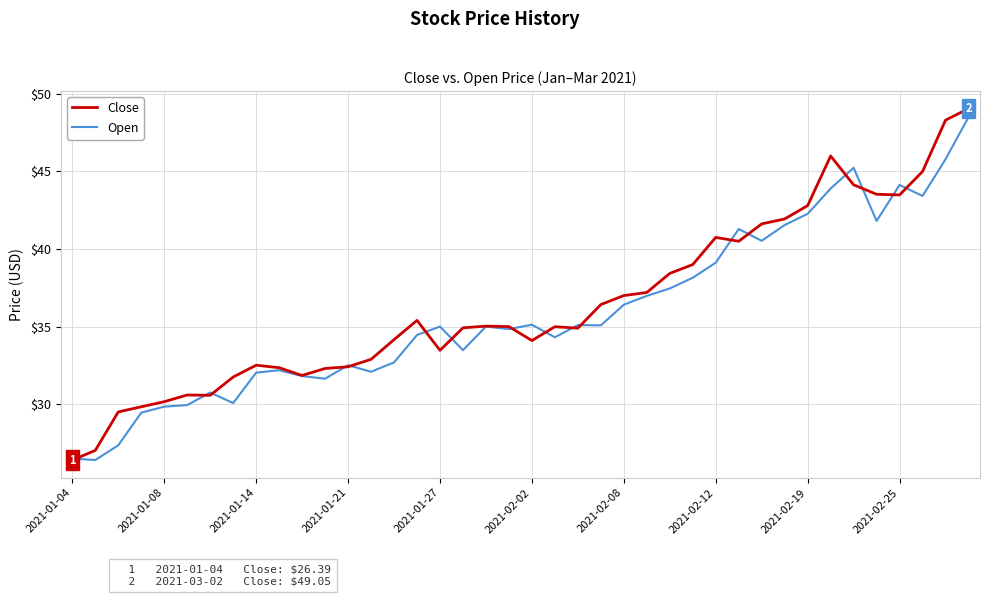

What is the greatest value displayed?

49.0